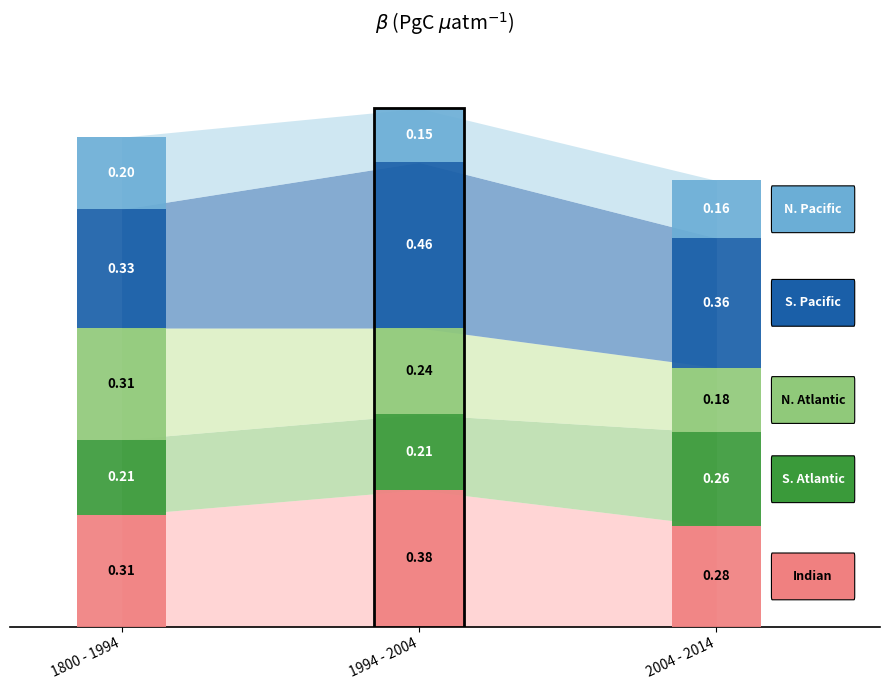

Between 1994 - 2004 and 2004 - 2014, which series saw the biggest shift?

S. Pacific